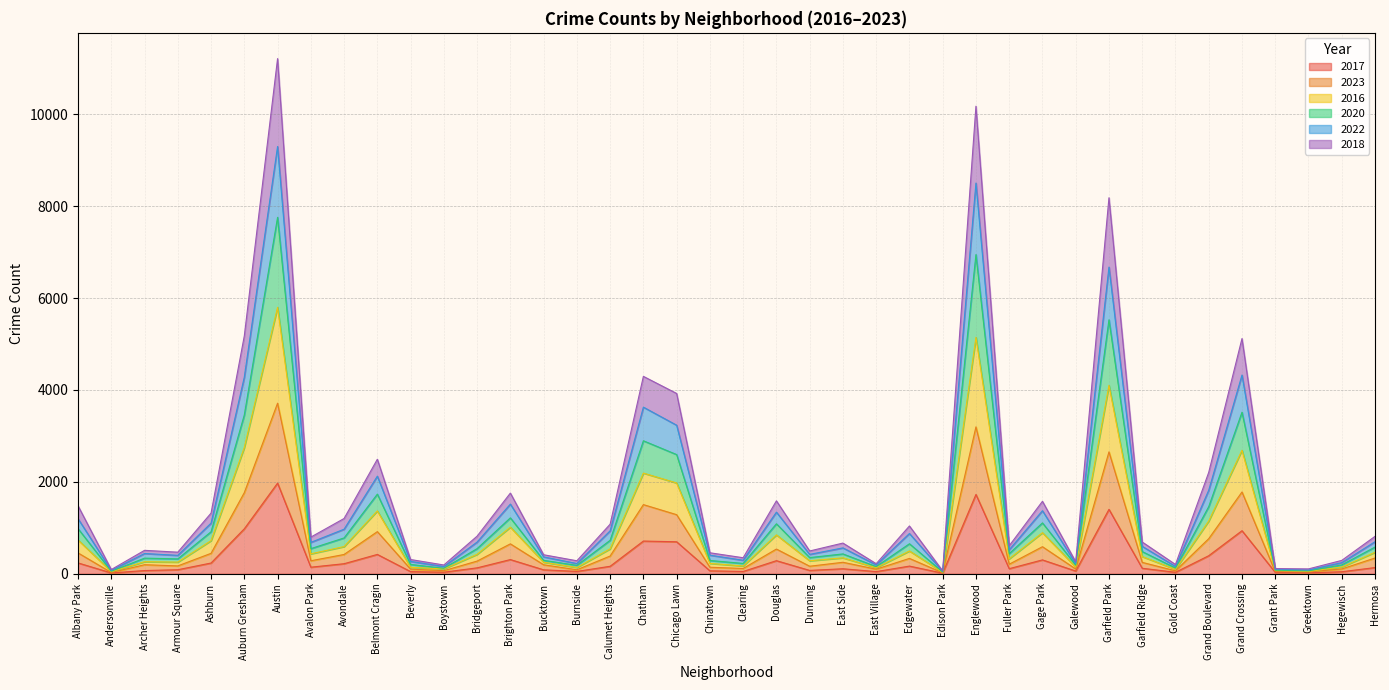

How many distinct data groups are displayed?

6